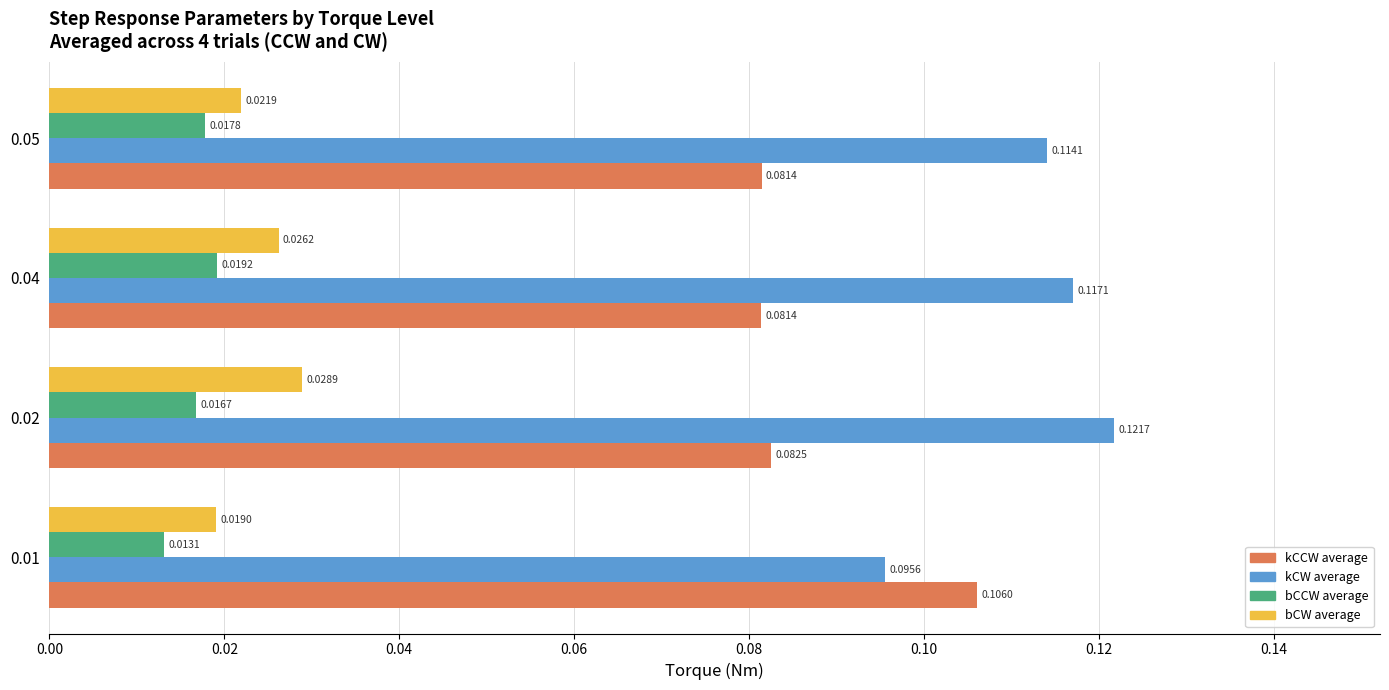

Rank the series by their maximum value, from lowest to highest.

bCCW average, bCW average, kCCW average, kCW average